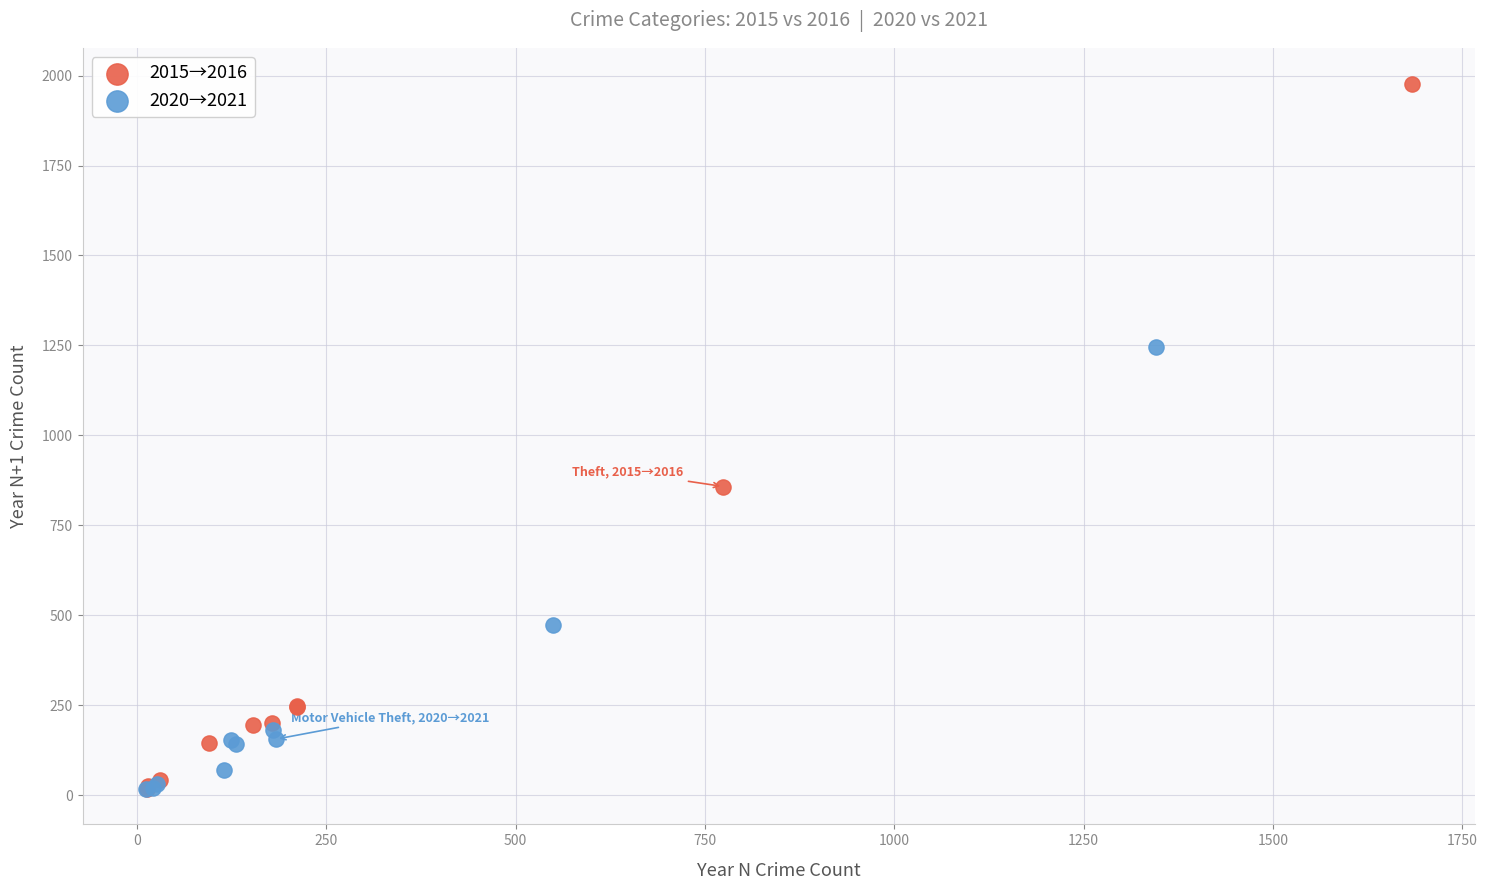

Which series contains the highest Y value?

2015→2016